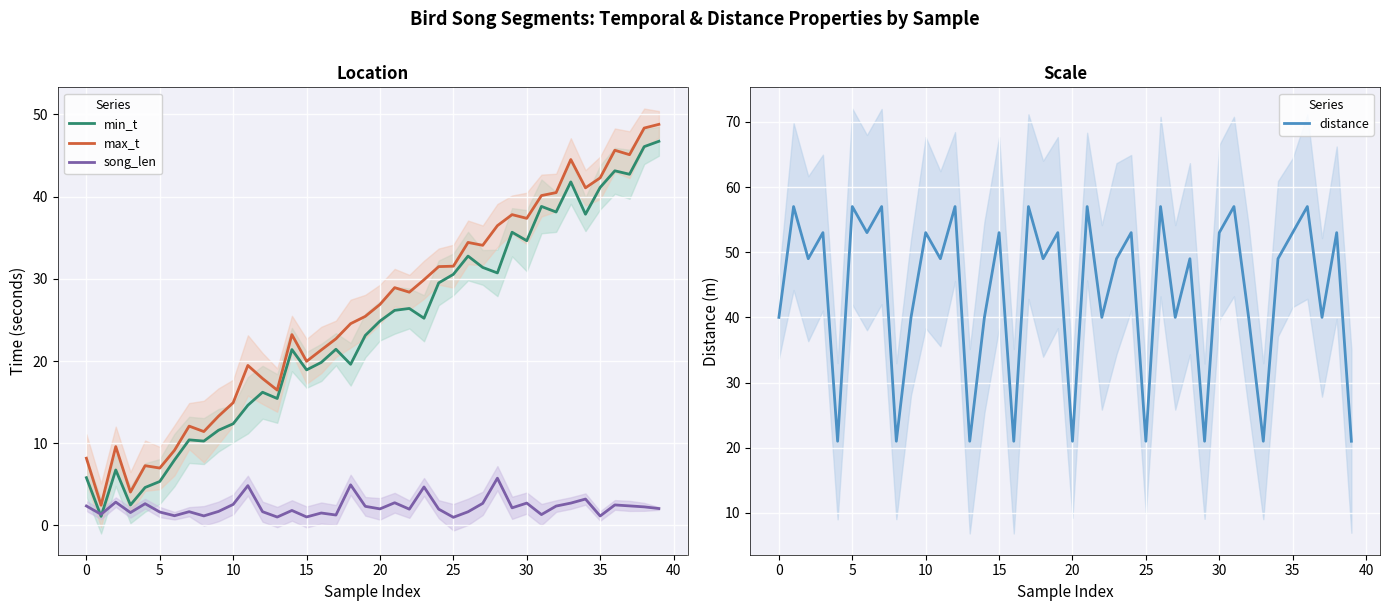

True or false: distance has more than 1 points higher than both neighbors.

True